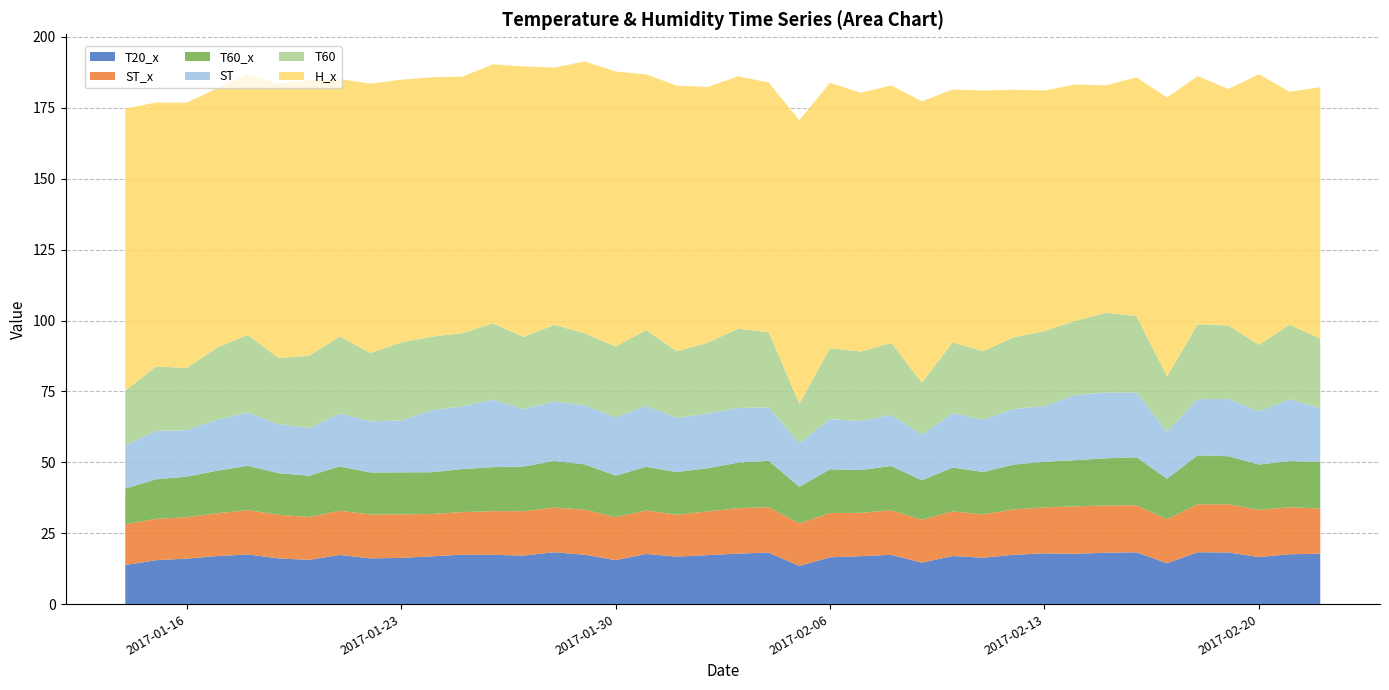

Reading left to right, what are all the values shown in this chart?

T20_x: 13.8	15.5	16.1	16.9	17.5	16.1	15.6	17.4	16.1	16.3	16.9	17.4	17.4	17.1	18.3	17.4	15.5	17.7	16.8	17.3	17.8	18.2	13.5	16.5	16.9	17.4	14.7	17.0	16.4	17.4	17.9	17.7	18.1	18.3	14.4	18.3	18.2	16.6	17.6	17.8
ST_x: 14.3	14.6	14.6	15.1	15.6	15.4	15.1	15.6	15.5	15.4	14.9	15.0	15.4	15.7	15.8	15.9	15.1	15.3	14.8	15.4	16.0	16.0	15.0	15.6	15.3	15.7	15.1	15.8	15.3	16.0	16.2	16.8	16.7	16.6	15.5	16.9	17.0	16.6	16.6	15.9
T60_x: 12.6	13.9	14.3	15.0	15.6	14.7	14.6	15.6	14.8	14.8	14.7	15.2	15.5	15.7	16.4	16.0	14.7	15.4	15.0	15.2	16.1	16.4	12.9	15.4	15.1	15.6	13.9	15.4	14.9	15.8	16.1	16.3	16.6	16.9	14.3	17.3	16.9	16.0	16.2	16.4
ST: 15.1	17.1	16.4	18.0	18.8	17.3	16.8	18.7	18.0	18.3	21.9	22.1	23.8	20.3	21.0	20.8	20.6	21.5	19.1	19.3	19.3	18.8	15.4	17.7	17.3	18.0	16.1	19.2	18.4	19.6	19.6	23.0	23.2	22.8	16.6	19.8	20.2	18.8	21.8	19.0
T60: 19.4	22.7	21.9	25.4	27.4	23.3	25.5	27.1	24.1	27.5	25.9	25.8	26.9	25.4	27.0	25.4	24.9	26.7	23.5	24.9	27.9	26.6	13.9	25.0	24.5	25.4	18.3	24.9	24.2	25.3	26.5	26.1	28.1	27.0	19.5	26.4	25.9	23.4	26.3	24.5
H_x: 99.5	93.0	93.6	91.5	91.9	96.5	97.3	90.8	95.0	92.7	91.5	90.5	91.3	95.4	90.7	95.9	97.0	90.2	93.6	90.2	89.0	88.0	100.0	93.6	91.2	90.8	99.2	89.2	91.9	87.2	84.8	83.4	80.2	84.1	98.3	87.5	83.4	95.4	82.1	88.6